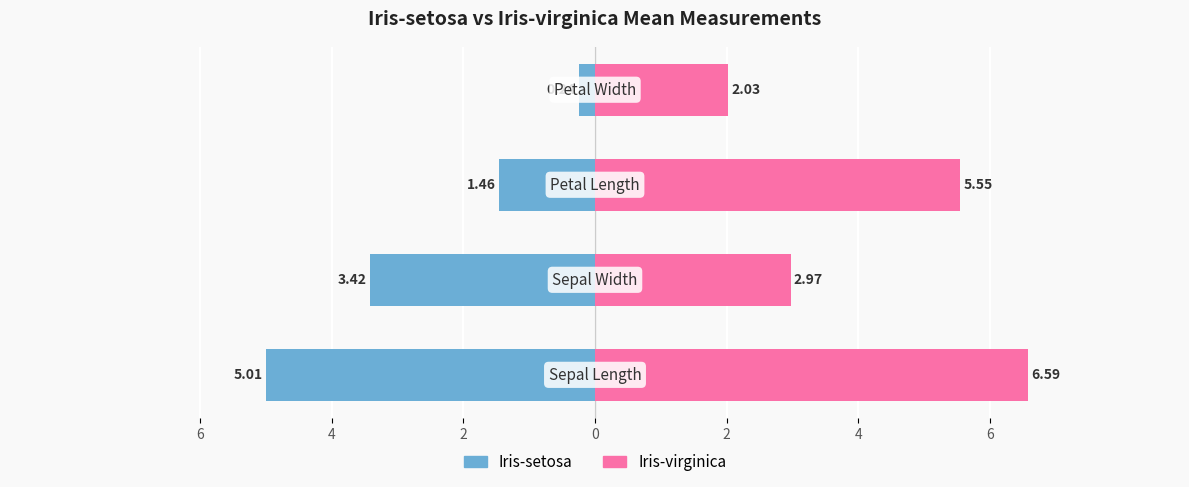

What is the sum of all Iris-virginica values?

17.1